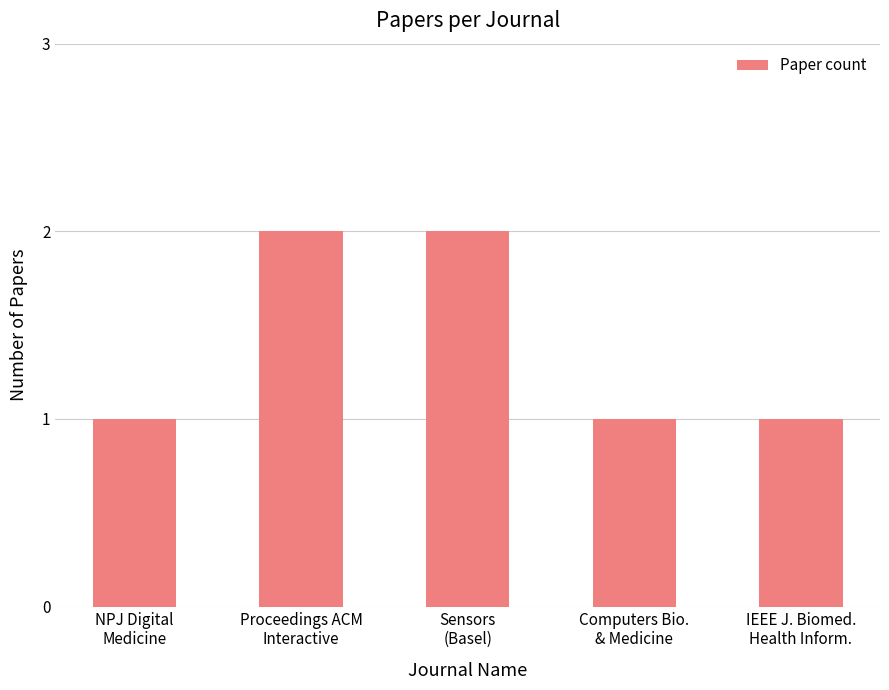

Are the bars grouped side by side (vs. stacked)?

No